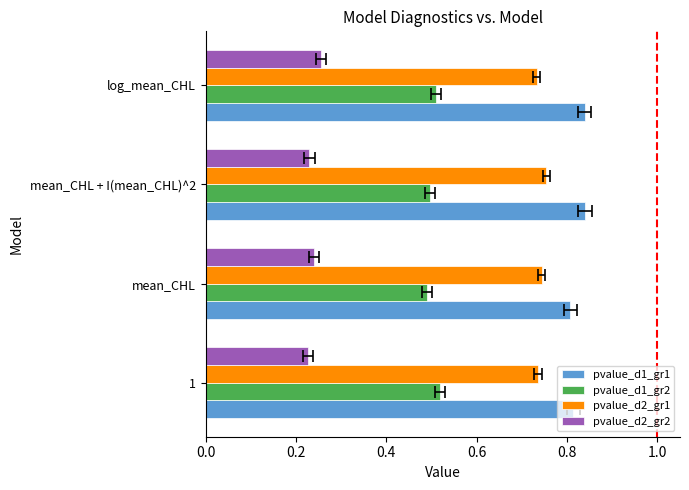

What are all the series names shown in the legend?

pvalue_d1_gr1, pvalue_d1_gr2, pvalue_d2_gr1, pvalue_d2_gr2